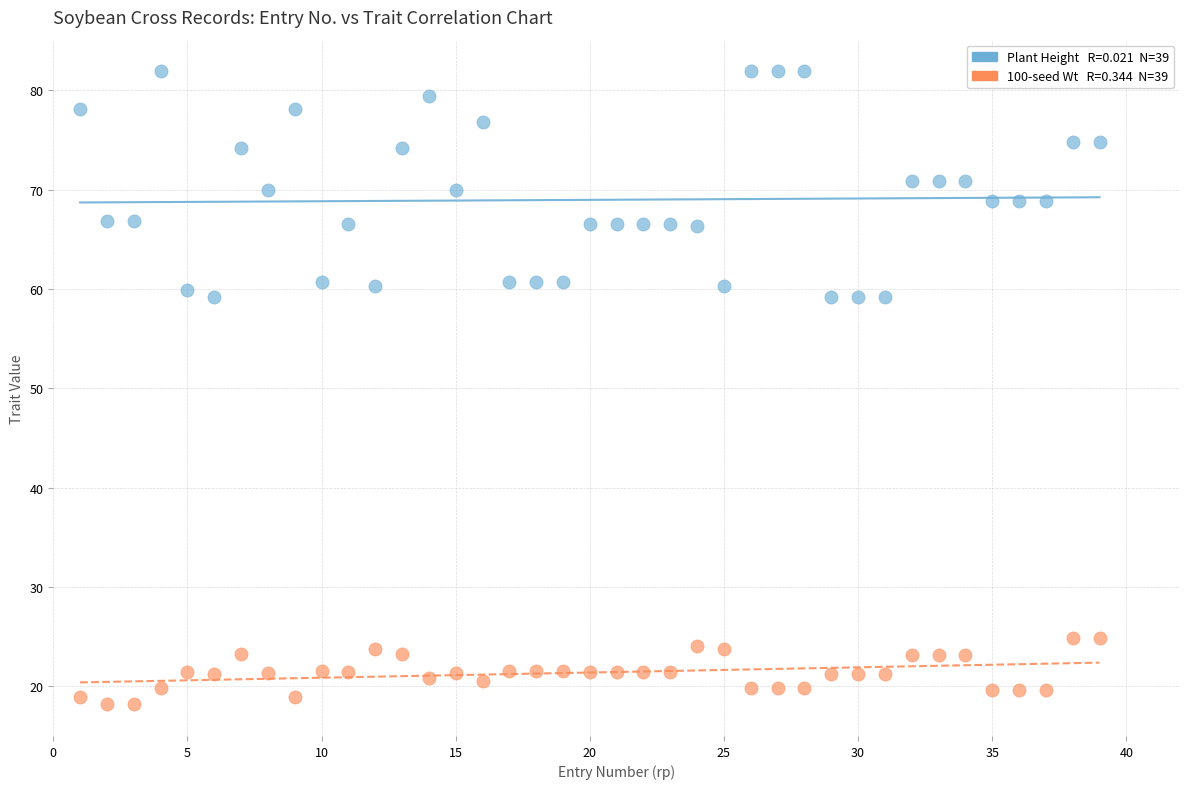

Across all data points, what is the range of X values (max minus min)?

38.0